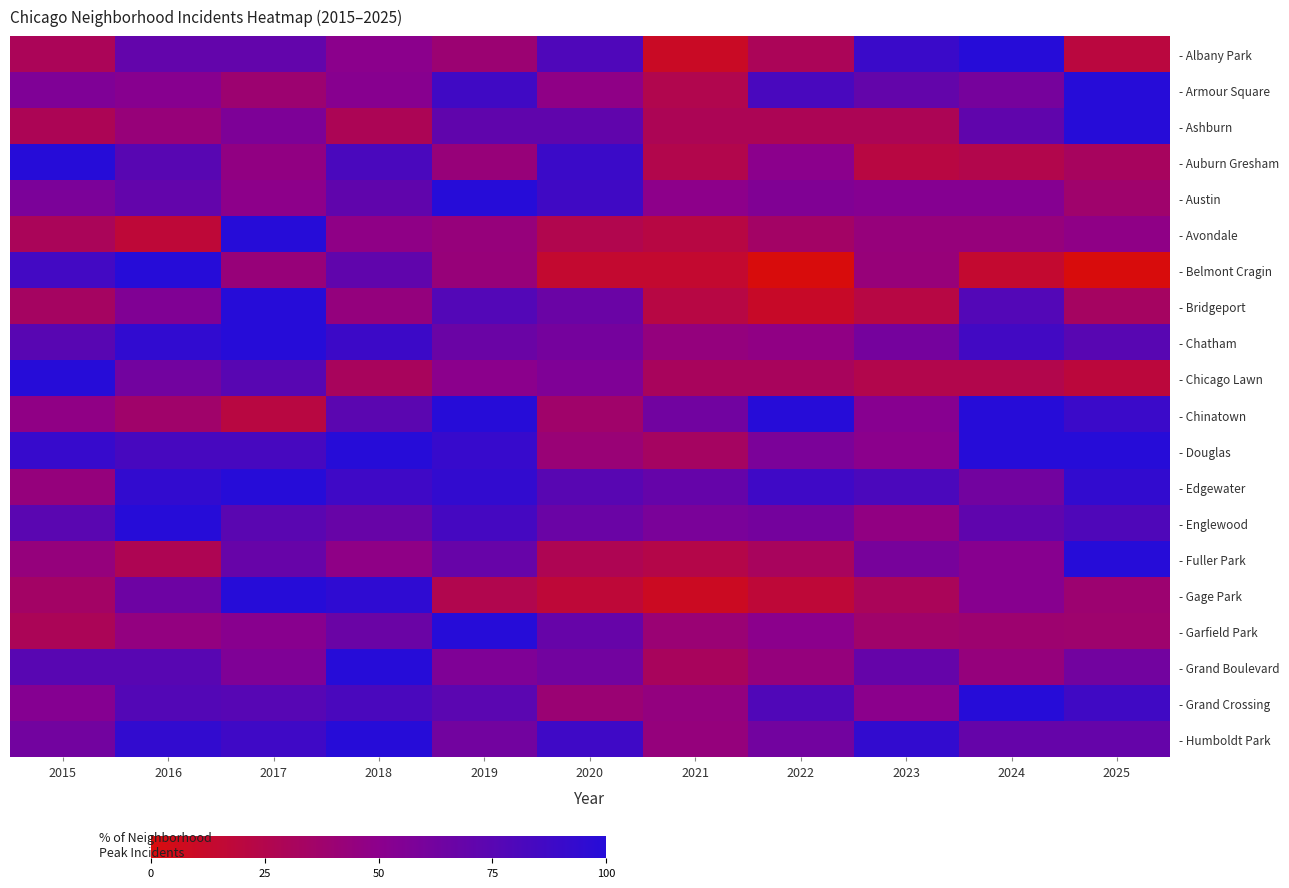

Reading right to left, list all the values displayed in this chart.

- Albany Park: 2025=20.0	2024=100.0	2023=90.0	2022=30.0	2021=10.0	2020=80.0	2019=40.0	2018=50.0	2017=70.0	2016=70.0	2015=30.0
- Armour Square: 2025=100.0	2024=60.9	2023=69.6	2022=82.6	2021=26.1	2020=47.8	2019=87.0	2018=52.2	2017=39.1	2016=52.2	2015=56.5
- Ashburn: 2025=100.0	2024=71.4	2023=28.6	2022=28.6	2021=28.6	2020=71.4	2019=71.4	2018=28.6	2017=57.1	2016=42.9	2015=28.6
- Auburn Gresham: 2025=32.1	2024=25.0	2023=21.4	2022=50.0	2021=25.0	2020=89.3	2019=42.9	2018=82.1	2017=46.4	2016=75.0	2015=100.0
- Austin: 2025=37.7	2024=53.2	2023=53.2	2022=55.8	2021=49.4	2020=87.0	2019=100.0	2018=71.4	2017=49.4	2016=70.1	2015=58.4
- Avondale: 2025=47.8	2024=43.5	2023=43.5	2022=34.8	2021=21.7	2020=26.1	2019=43.5	2018=47.8	2017=100.0	2016=17.4	2015=30.4
- Belmont Cragin: 2025=0.0	2024=14.3	2023=42.9	2022=0.0	2021=14.3	2020=14.3	2019=42.9	2018=71.4	2017=42.9	2016=100.0	2015=85.7
- Bridgeport: 2025=33.3	2024=77.8	2023=22.2	2022=11.1	2021=22.2	2020=66.7	2019=77.8	2018=44.4	2017=100.0	2016=55.6	2015=33.3
- Chatham: 2025=75.0	2024=86.1	2023=61.1	2022=47.2	2021=44.4	2020=61.1	2019=66.7	2018=88.9	2017=100.0	2016=94.4	2015=75.0
- Chicago Lawn: 2025=18.8	2024=25.0	2023=25.0	2022=31.2	2021=31.2	2020=56.2	2019=50.0	2018=31.2	2017=75.0	2016=62.5	2015=100.0
- Chinatown: 2025=89.5	2024=100.0	2023=52.6	2022=100.0	2021=63.2	2020=36.8	2019=100.0	2018=73.7	2017=21.1	2016=36.8	2015=47.4
- Douglas: 2025=100.0	2024=100.0	2023=50.0	2022=58.3	2021=33.3	2020=41.7	2019=91.7	2018=100.0	2017=83.3	2016=83.3	2015=91.7
- Edgewater: 2025=93.8	2024=62.5	2023=81.2	2022=87.5	2021=68.8	2020=75.0	2019=93.8	2018=87.5	2017=100.0	2016=93.8	2015=43.8
- Englewood: 2025=79.5	2024=71.8	2023=46.2	2022=61.5	2021=59.0	2020=66.7	2019=84.6	2018=67.9	2017=74.4	2016=100.0	2015=74.4
- Fuller Park: 2025=100.0	2024=52.0	2023=60.0	2022=32.0	2021=24.0	2020=28.0	2019=68.0	2018=48.0	2017=68.0	2016=28.0	2015=44.0
- Gage Park: 2025=39.1	2024=52.2	2023=30.4	2022=17.4	2021=8.7	2020=17.4	2019=26.1	2018=95.7	2017=100.0	2016=65.2	2015=34.8
- Garfield Park: 2025=38.0	2024=38.9	2023=37.0	2022=50.0	2021=40.7	2020=68.5	2019=100.0	2018=66.7	2017=51.9	2016=45.4	2015=29.6
- Grand Boulevard: 2025=62.5	2024=43.8	2023=68.8	2022=43.8	2021=31.2	2020=62.5	2019=56.2	2018=100.0	2017=56.2	2016=75.0	2015=75.0
- Grand Crossing: 2025=87.1	2024=100.0	2023=50.0	2022=79.0	2021=45.2	2020=40.3	2019=74.2	2018=82.3	2017=75.8	2016=77.4	2015=53.2
- Humboldt Park: 2025=68.8	2024=68.8	2023=93.8	2022=62.5	2021=43.8	2020=87.5	2019=62.5	2018=100.0	2017=87.5	2016=93.8	2015=62.5